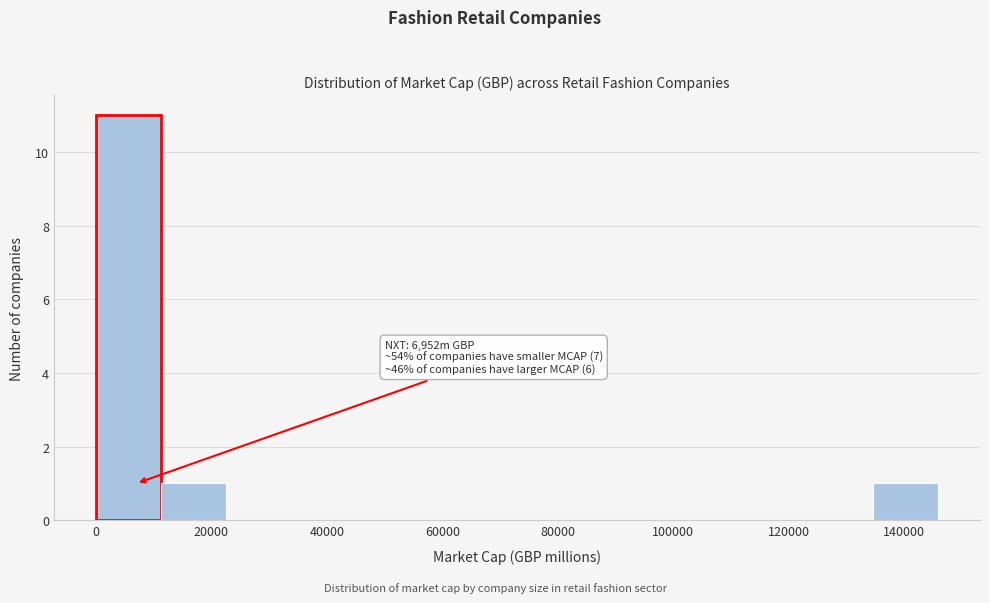

Over which range of the x-axis is the bar tallest?

0 to 12000